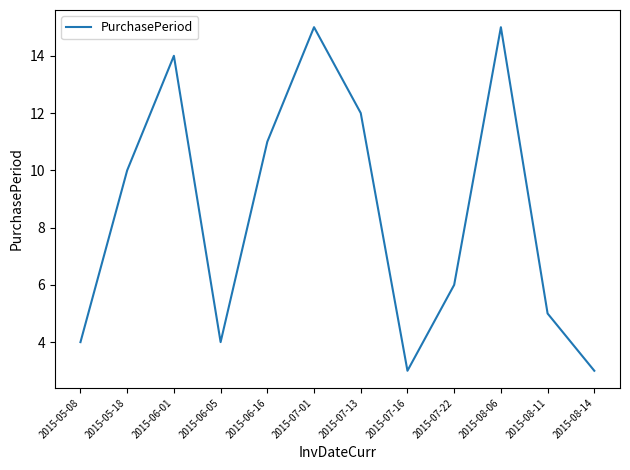

What is the difference between the maximum and minimum values?

12